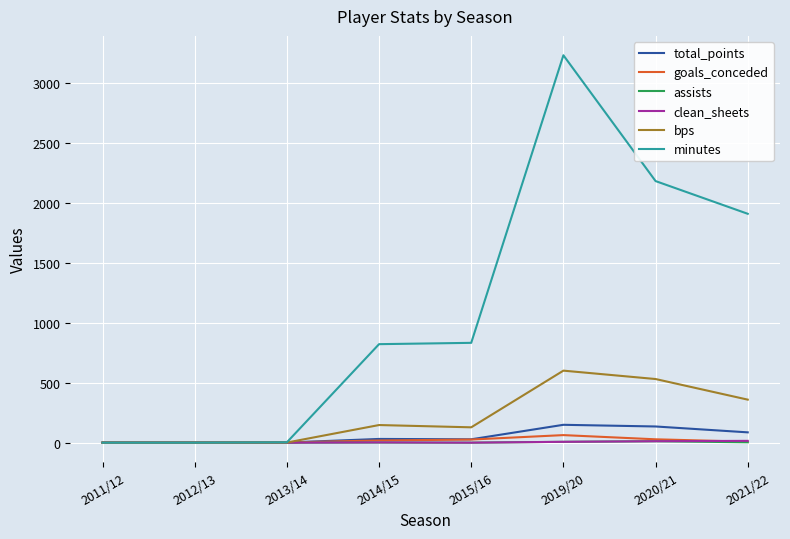

Between 2011/12 and 2014/15, which series saw the biggest shift?

minutes